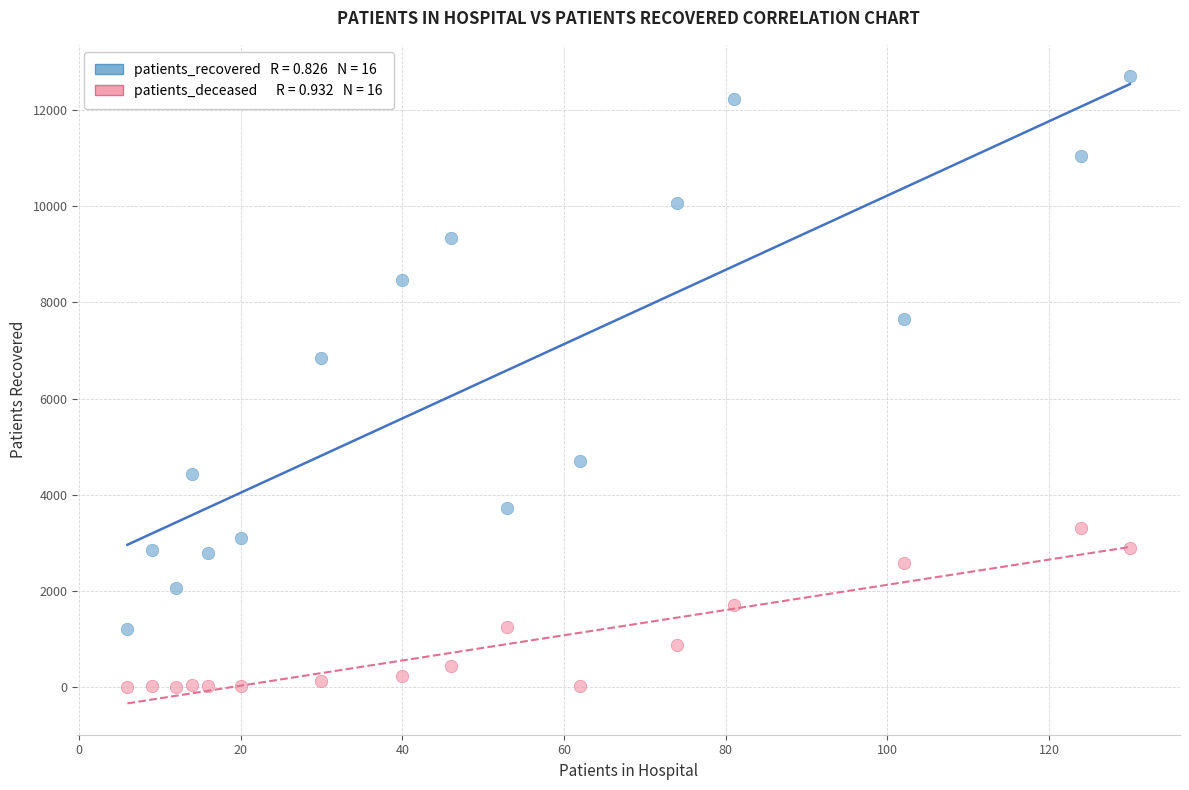

Across all data points, what is the range of X values (max minus min)?

124